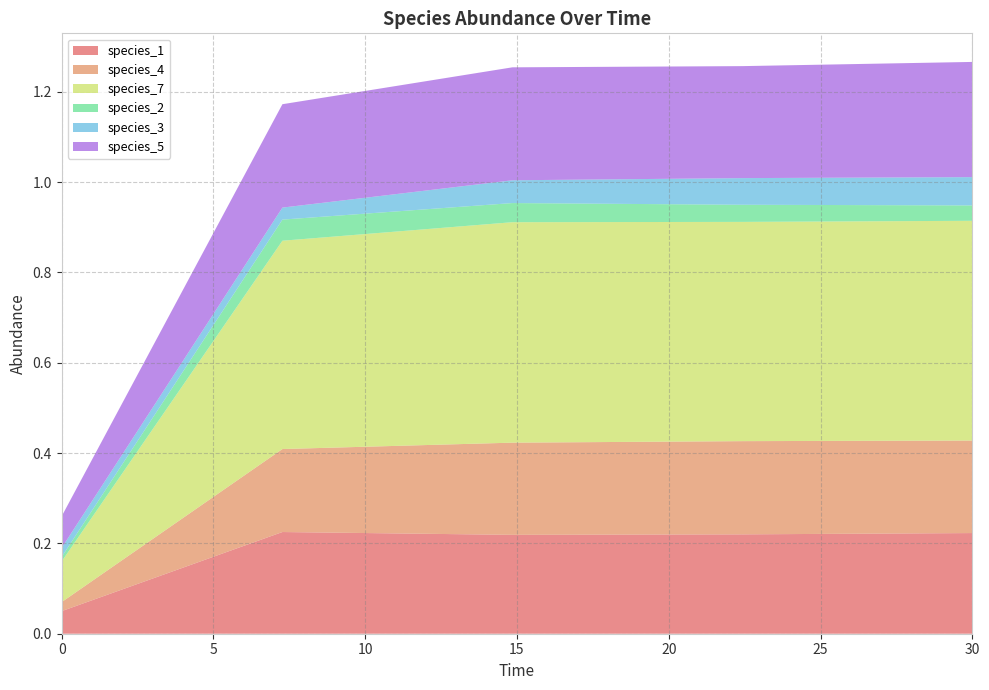

Reading left to right, list all the values displayed in this chart.

species_1: 0.1	0.2	0.2	0.2	0.2
species_4: 0.0	0.2	0.2	0.2	0.2
species_7: 0.1	0.5	0.5	0.5	0.5
species_2: 0.0	0.0	0.0	0.0	0.0
species_3: 0.0	0.0	0.1	0.1	0.1
species_5: 0.1	0.2	0.3	0.2	0.3